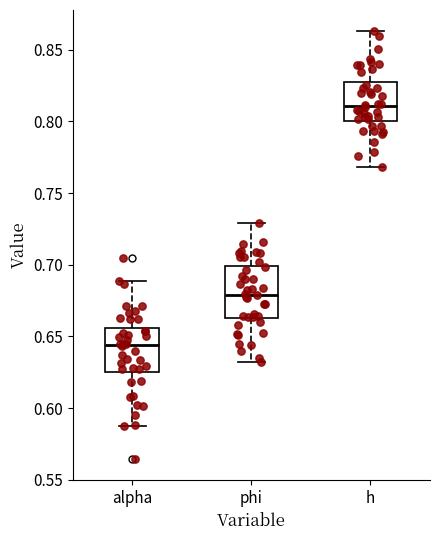

Reading left to right, read every box against the y-axis: the position of its median line, the range the box covers, and the ends of its whiskers. The values are not printed on the chart, so give them approximately, as read against the axis.

alpha: median 0.645, box 0.625 to 0.655, whiskers 0.590 to 0.690
phi: median 0.680, box 0.665 to 0.700, whiskers 0.630 to 0.730
h: median 0.810, box 0.800 to 0.830, whiskers 0.770 to 0.865